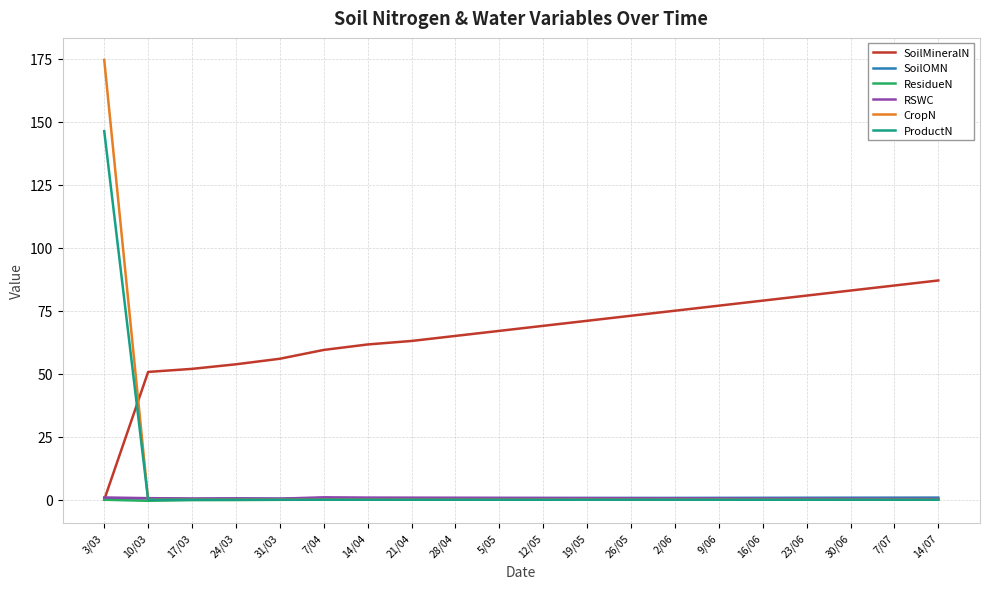

What is the sum of all RSWC values?

12.3